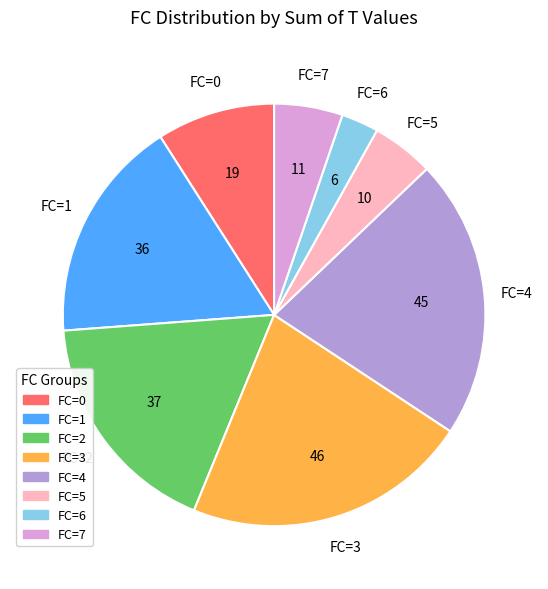

Is there a majority slice in this chart?

No